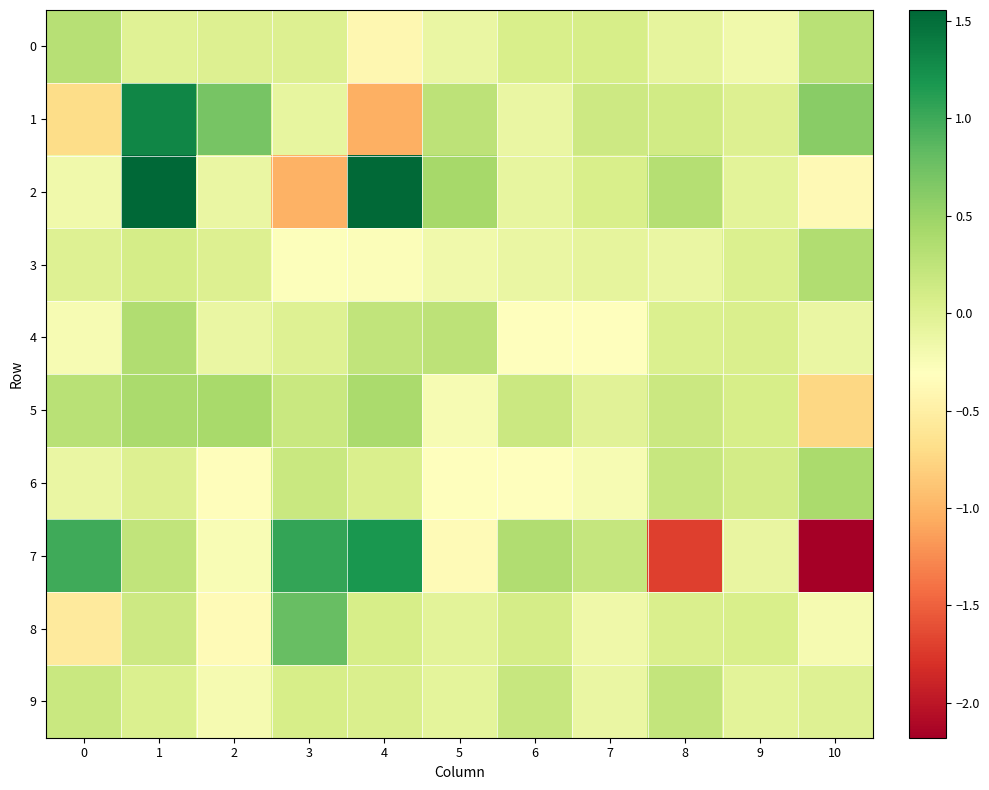

Which series has the largest range (max minus min)?

7